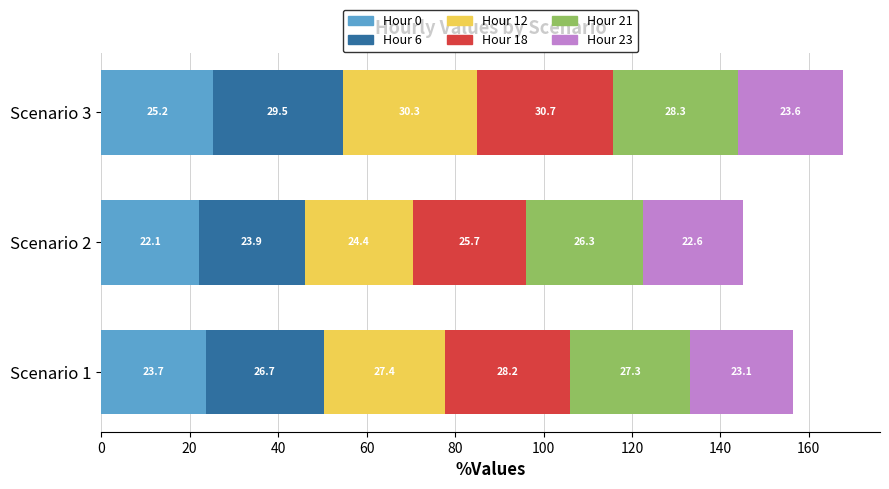

How many distinct data groups are displayed?

6